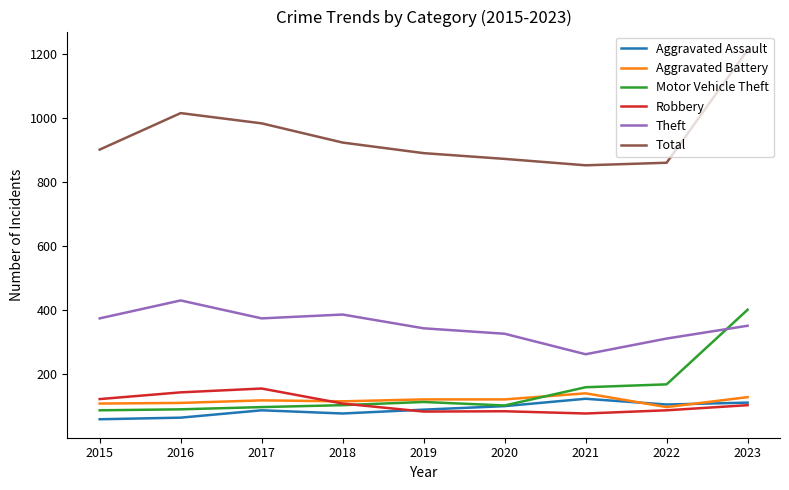

Read the Aggravated Battery value at 2017.

117